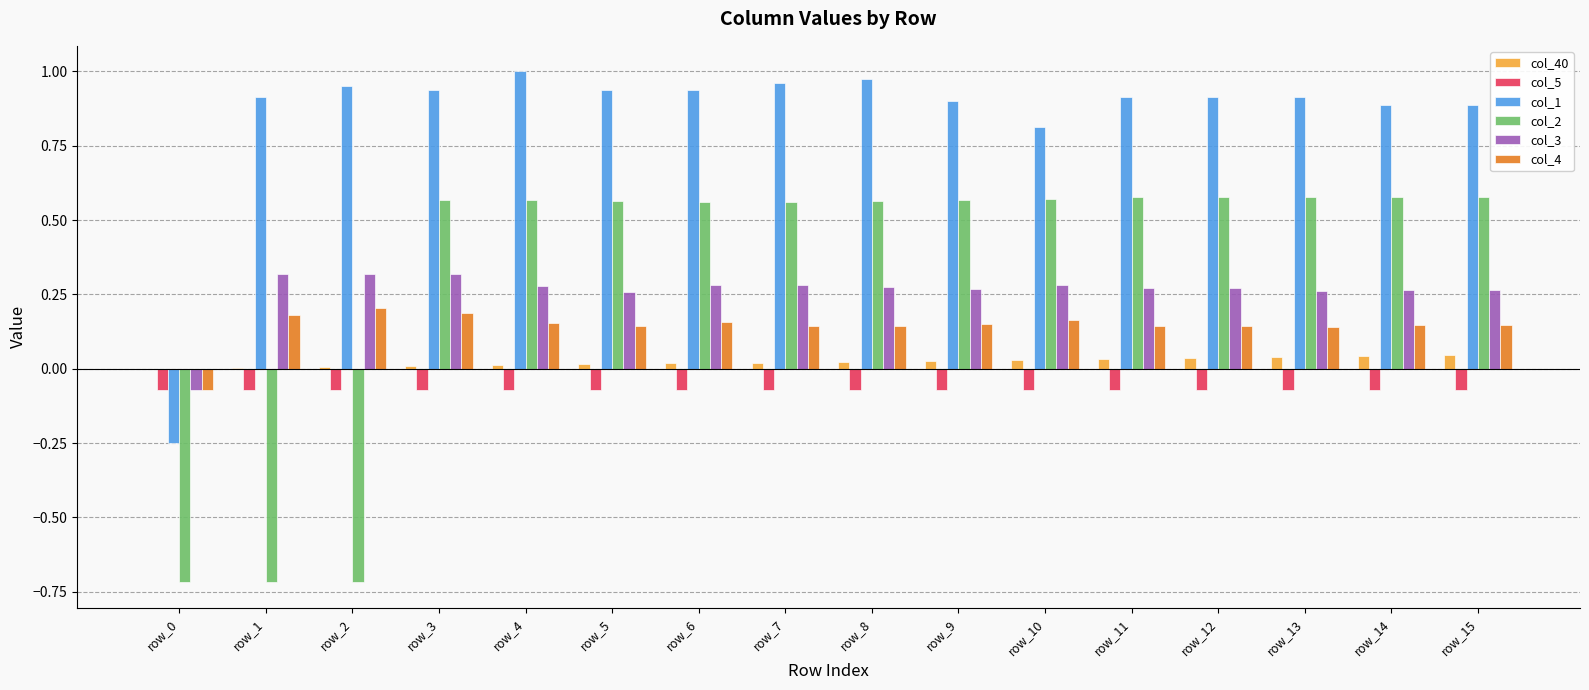

Which series has the largest total across all categories?

col_1